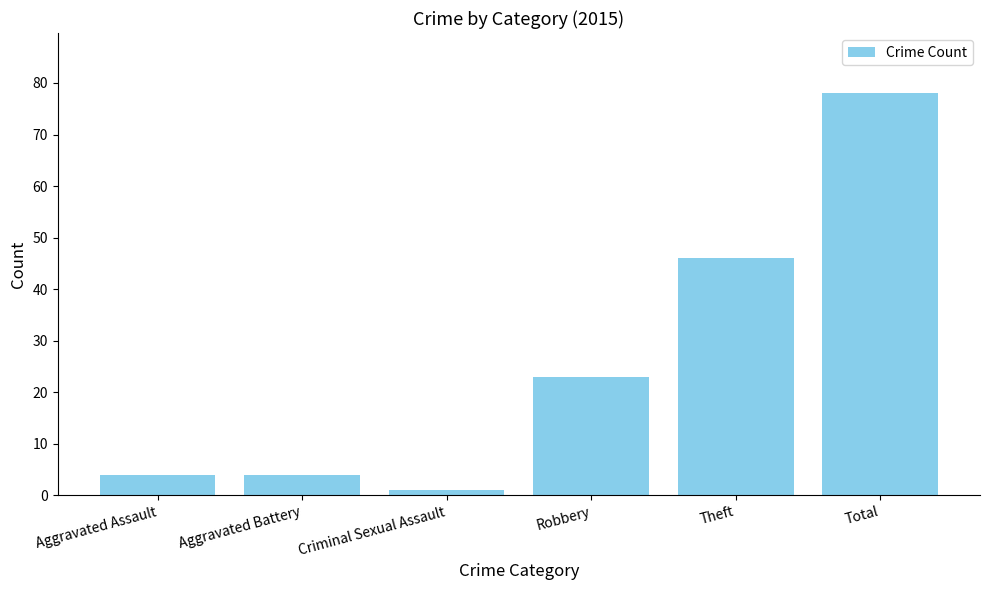

True or false: the data shows 41 at Robbery.

False